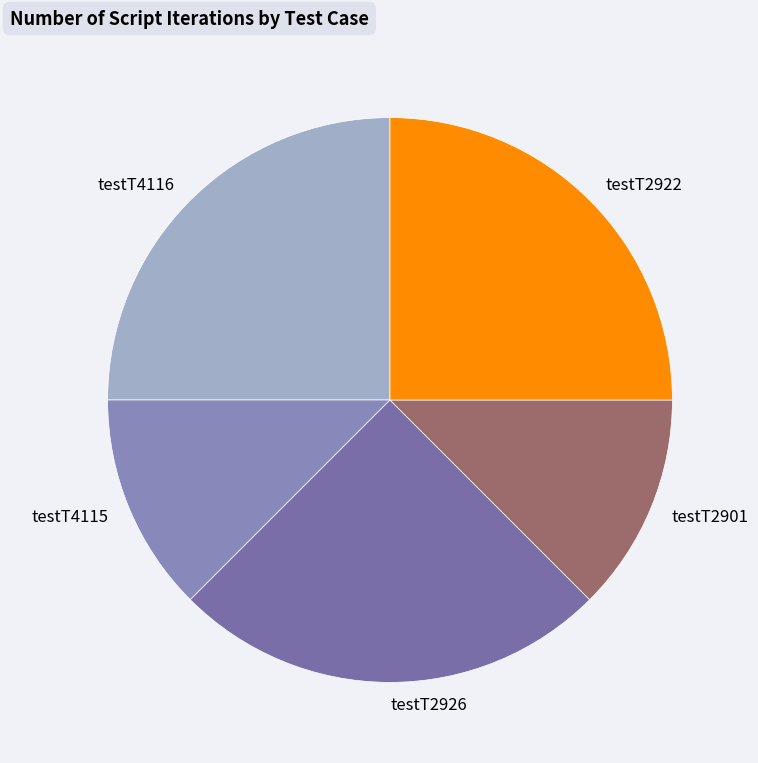

Which has a higher value, testT4115 or testT2926?

testT2926